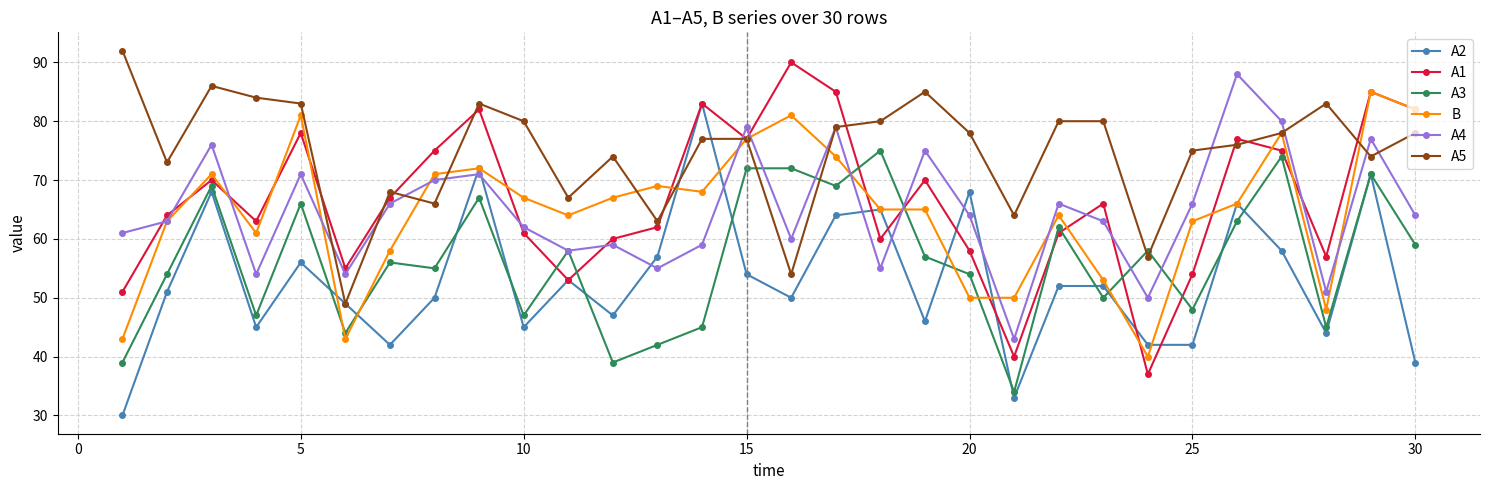

What is the greatest value displayed?

92